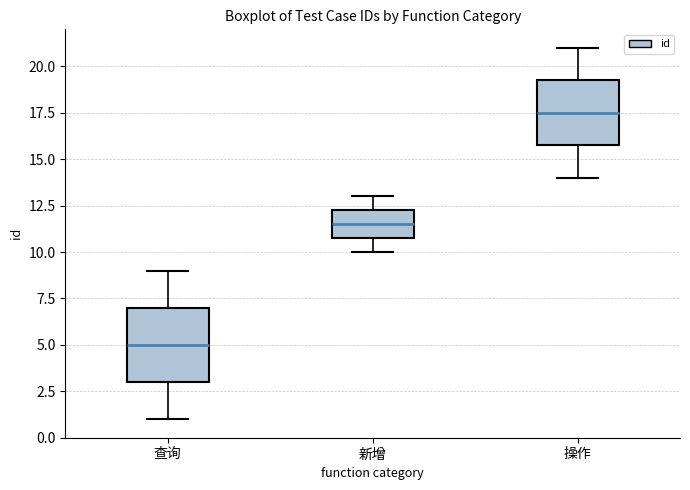

Reading left to right, read every box against the y-axis: the position of its median line, the range the box covers, and the ends of its whiskers. The values are not printed on the chart, so give them approximately, as read against the axis.

查询: median 5.0, box 3.0 to 7.0, whiskers 1.0 to 9.0
新增: median 11.5, box 11.0 to 12.5, whiskers 10.0 to 13.0
操作: median 17.5, box 16.0 to 19.5, whiskers 14.0 to 21.0